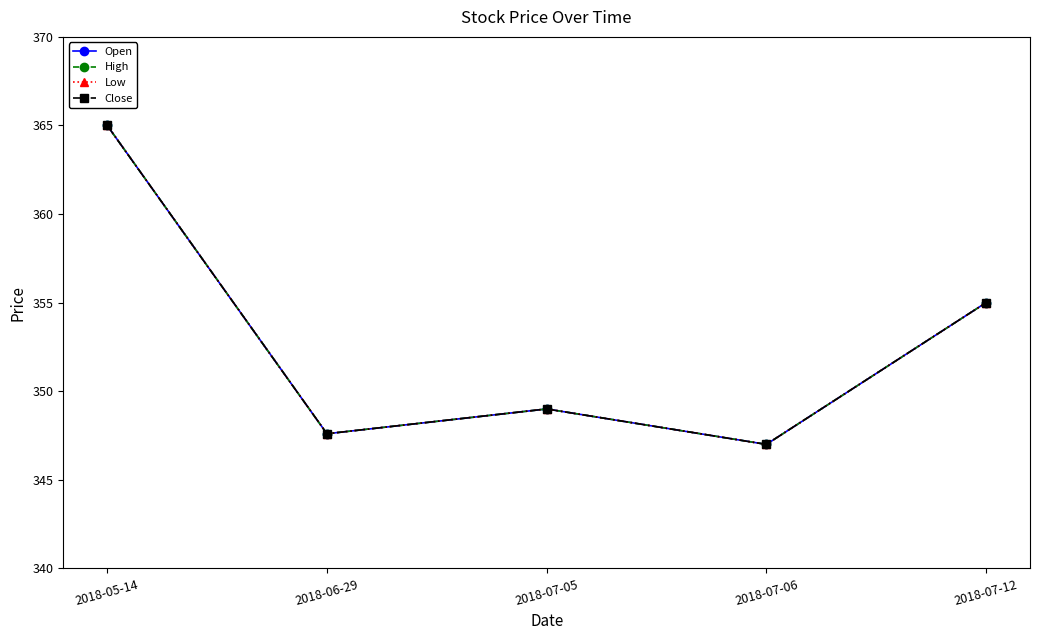

Does the chart have visible grid lines?

No